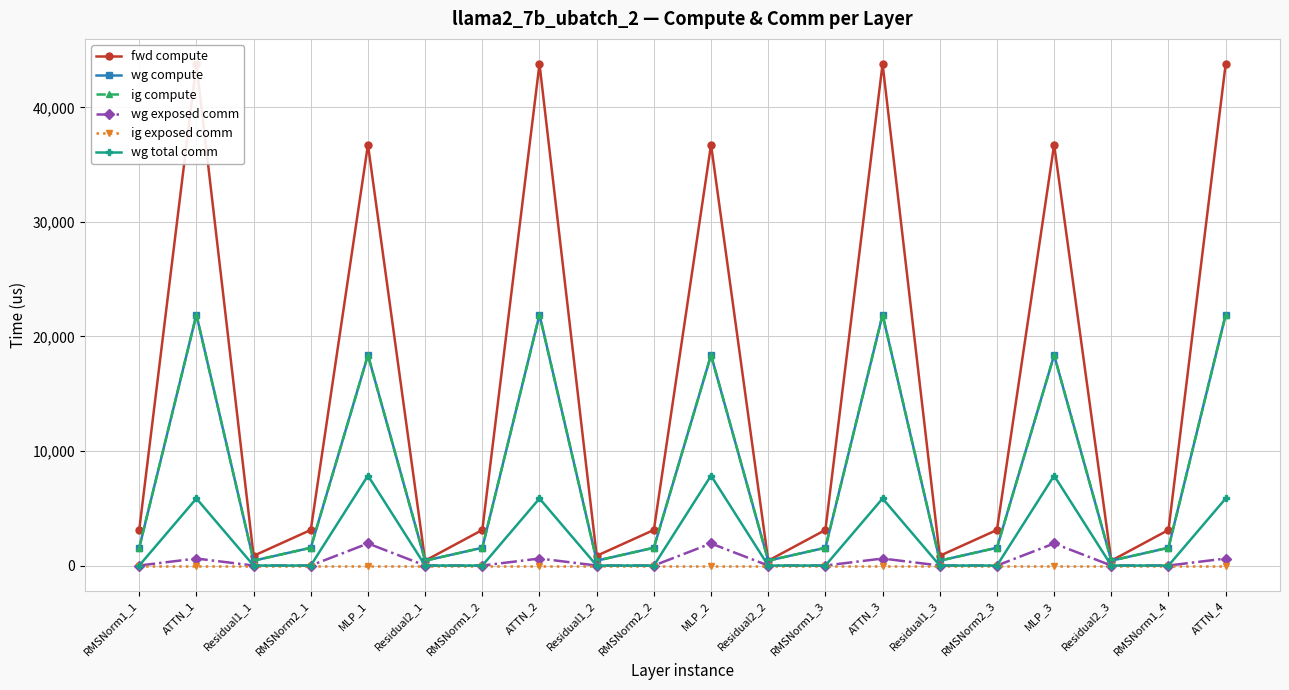

Rank the categories by ig exposed comm value from highest to lowest.

RMSNorm1_1, ATTN_1, Residual1_1, RMSNorm2_1, MLP_1, Residual2_1, RMSNorm1_2, ATTN_2, Residual1_2, RMSNorm2_2, MLP_2, Residual2_2, RMSNorm1_3, ATTN_3, Residual1_3, RMSNorm2_3, MLP_3, Residual2_3, RMSNorm1_4, ATTN_4